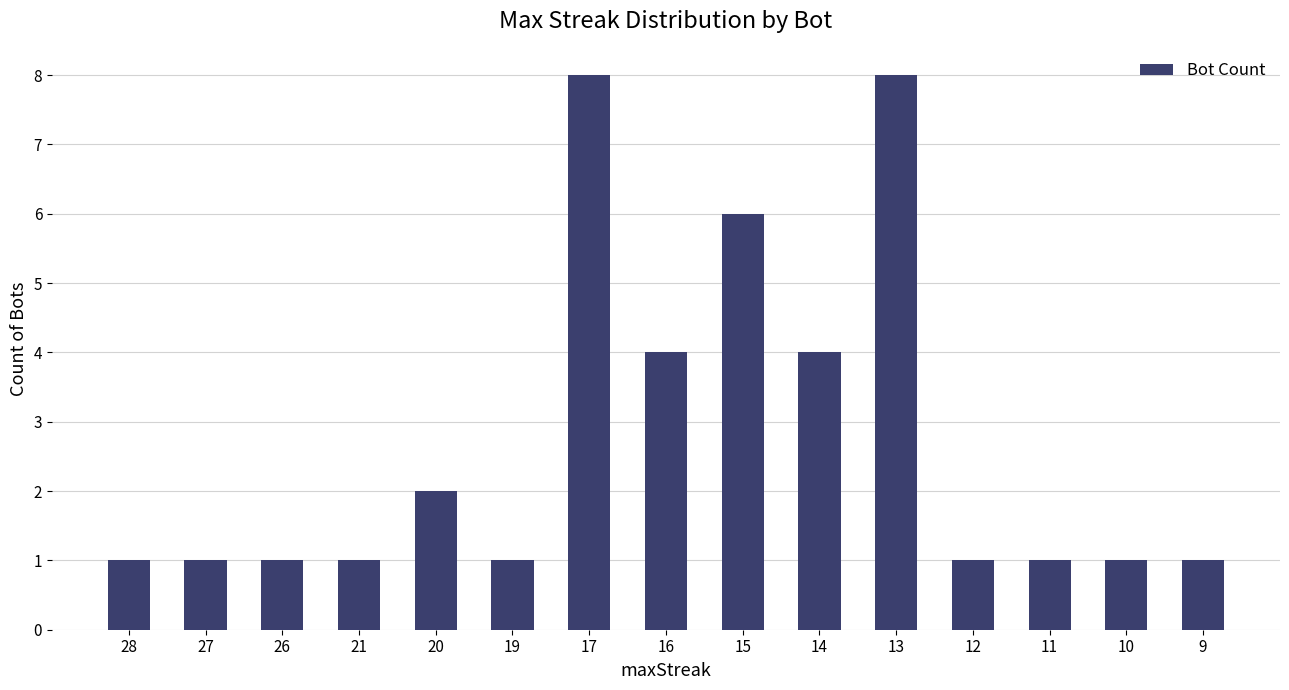

What is the greatest value displayed?

8